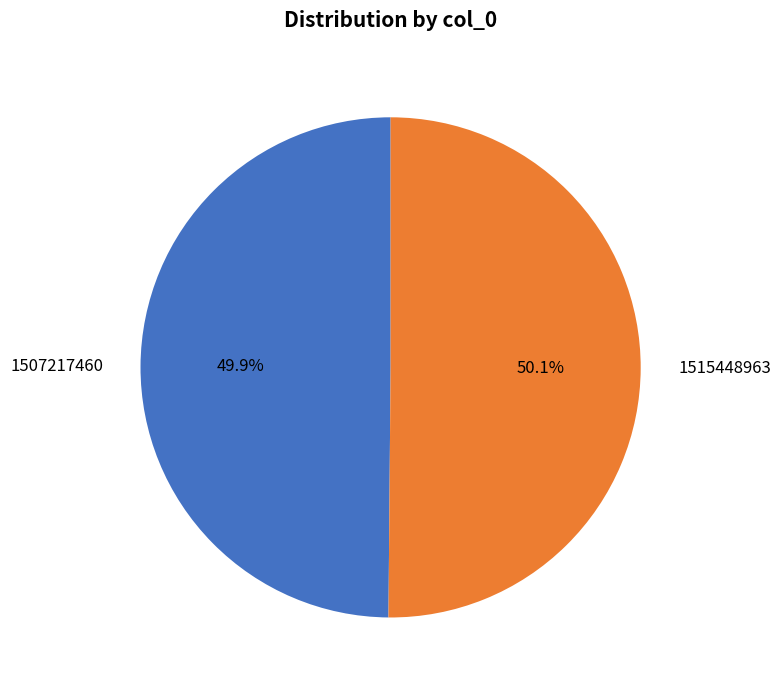

Approximately how many times larger is the value at 1507217460 compared to 1515448963?

1.0